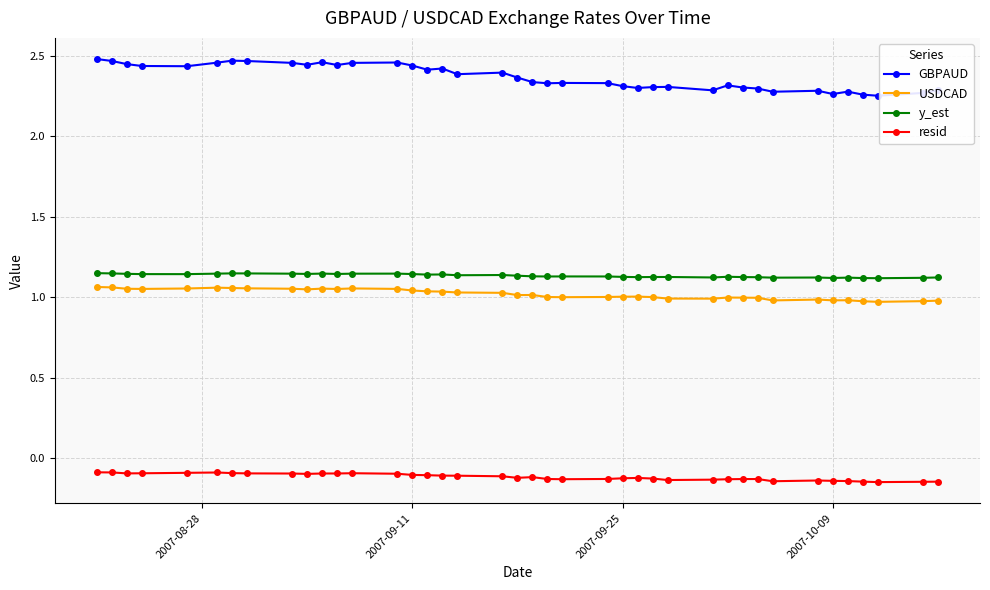

True or false: resid and GBPAUD cross at least once.

False